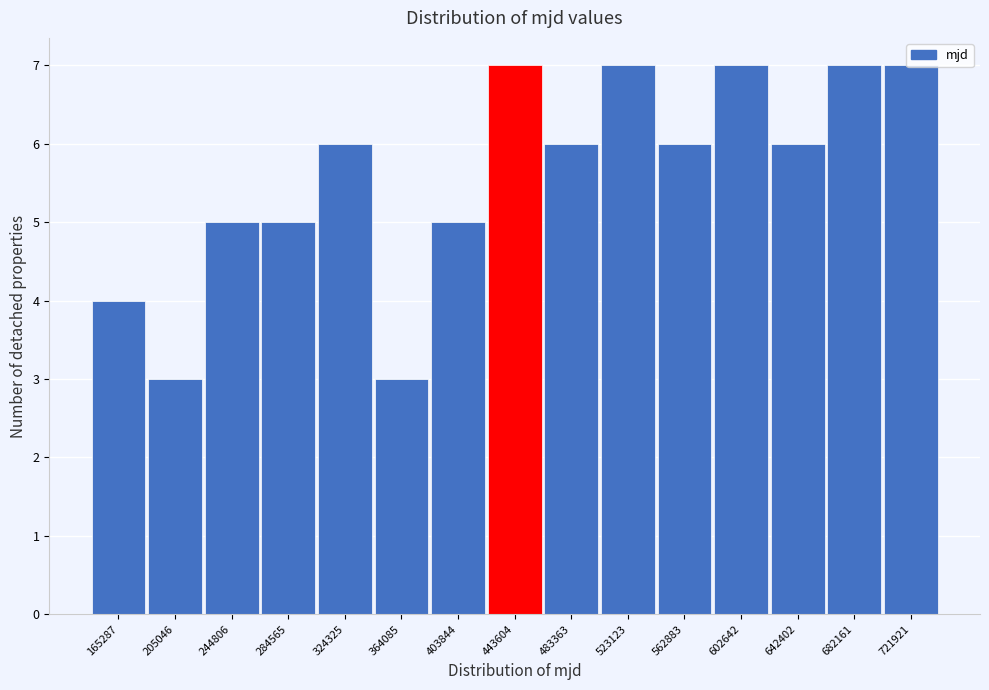

Is it true that the value at 324325 is 9?

False